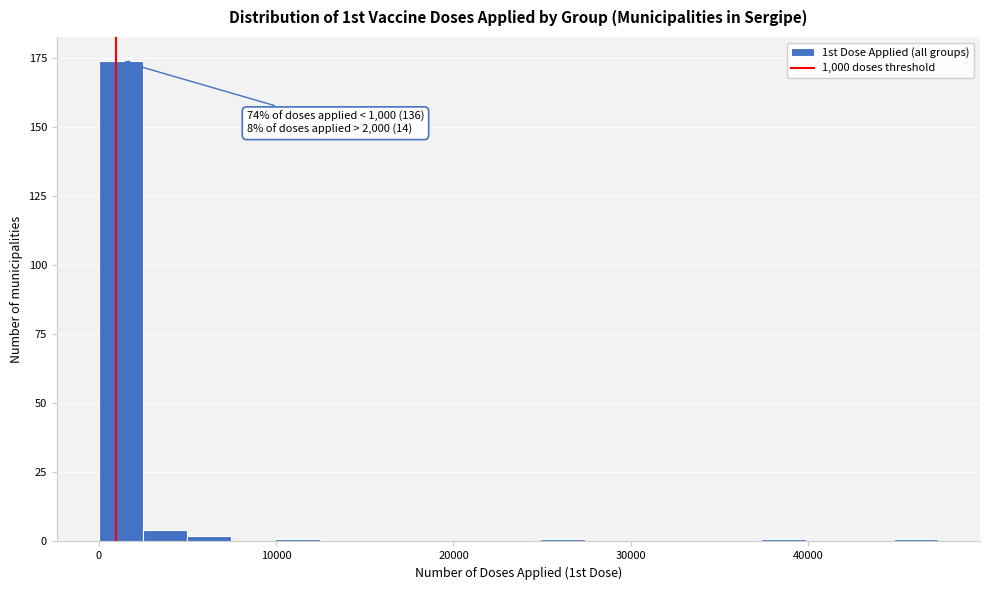

Read against the x-axis, roughly where is the centre of the tallest bar?

1000